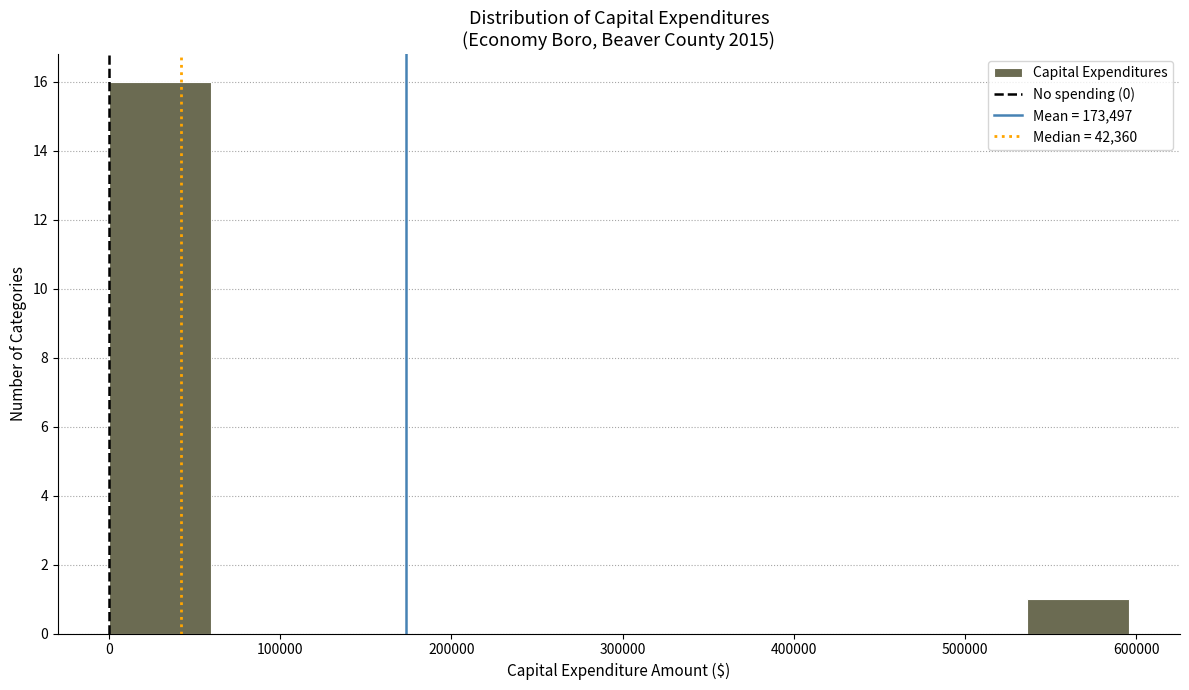

Over which range of the x-axis is the bar tallest?

0 to 60000